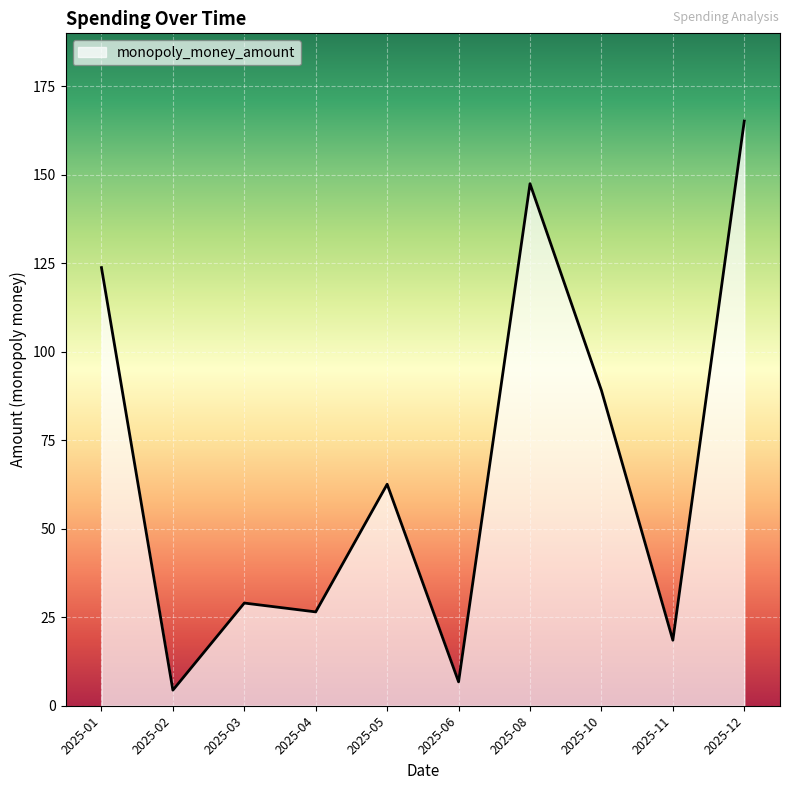

What is the sum of all values?

673.0